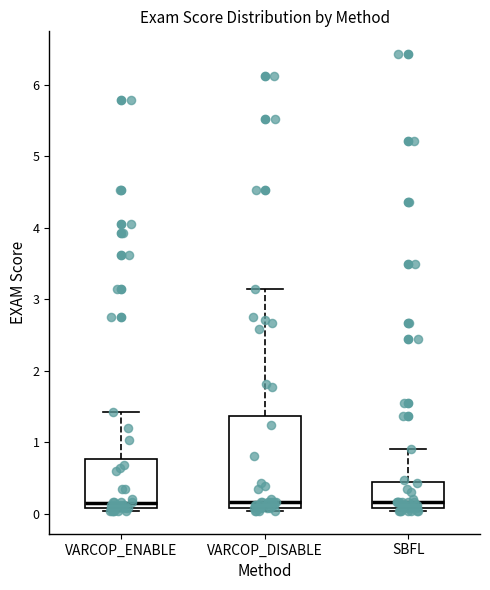

Reading left to right, read every box against the y-axis: the position of its median line, the range the box covers, and the ends of its whiskers. The values are not printed on the chart, so give them approximately, as read against the axis.

VARCOP_ENABLE: median 0.2, box 0.1 to 0.8, whiskers 0.0 to 1.4
VARCOP_DISABLE: median 0.2, box 0.1 to 1.4, whiskers 0.0 to 3.1
SBFL: median 0.2, box 0.1 to 0.4, whiskers 0.0 to 0.9